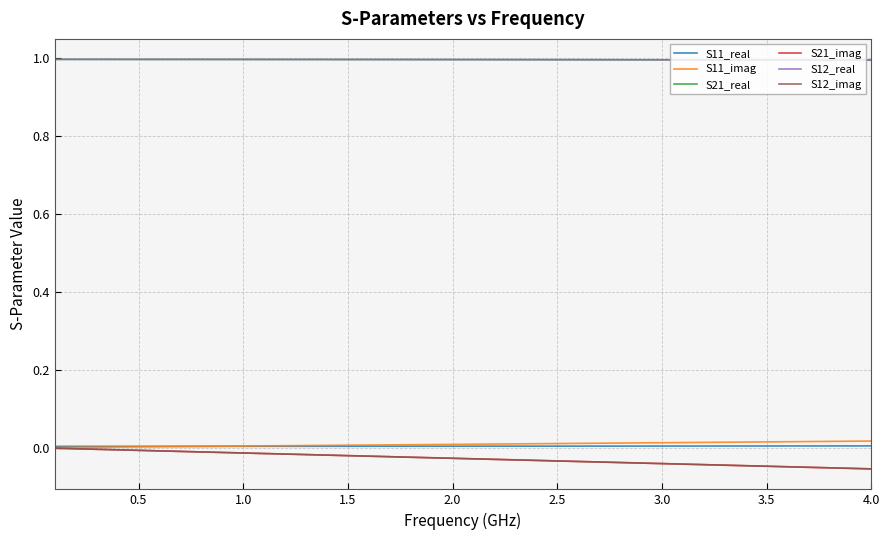

List the series in order of their peak value, lowest first.

S21_imag, S12_imag, S11_real, S11_imag, S21_real, S12_real